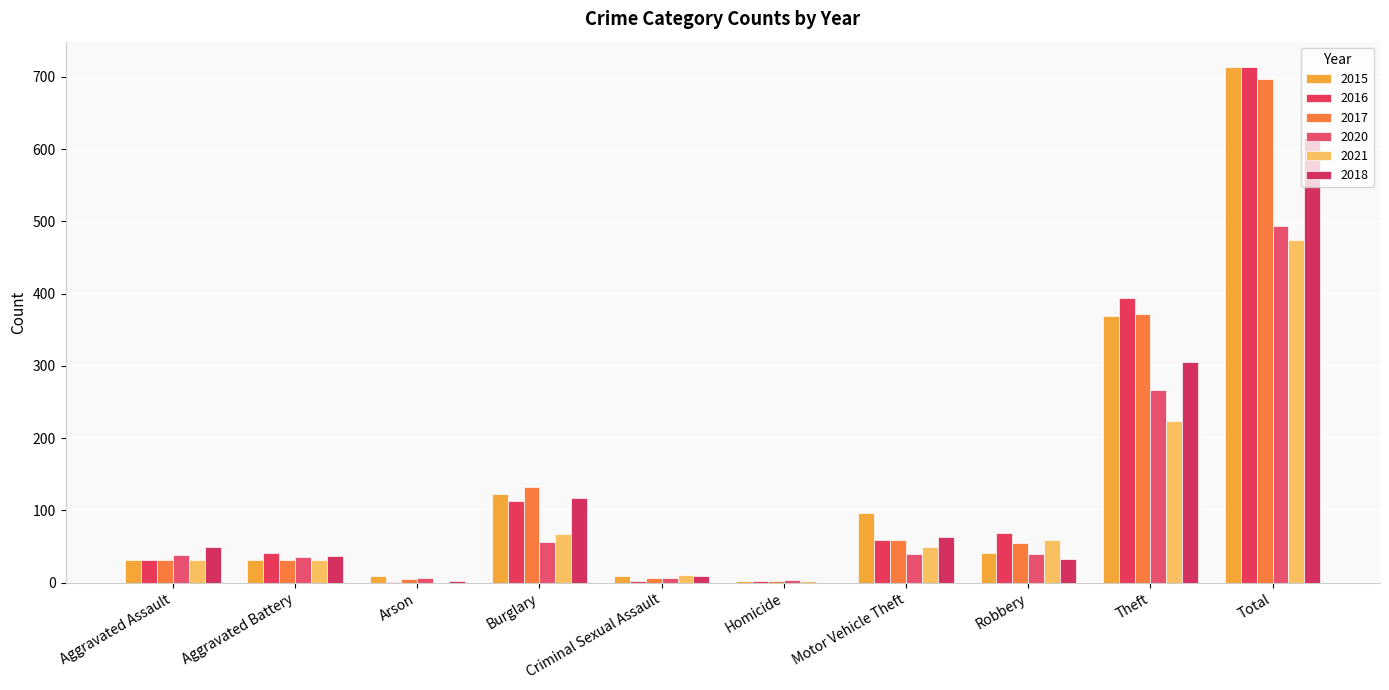

Rank the categories by 2017 value from highest to lowest.

Total, Theft, Burglary, Motor Vehicle Theft, Robbery, Aggravated Assault, Aggravated Battery, Criminal Sexual Assault, Arson, Homicide